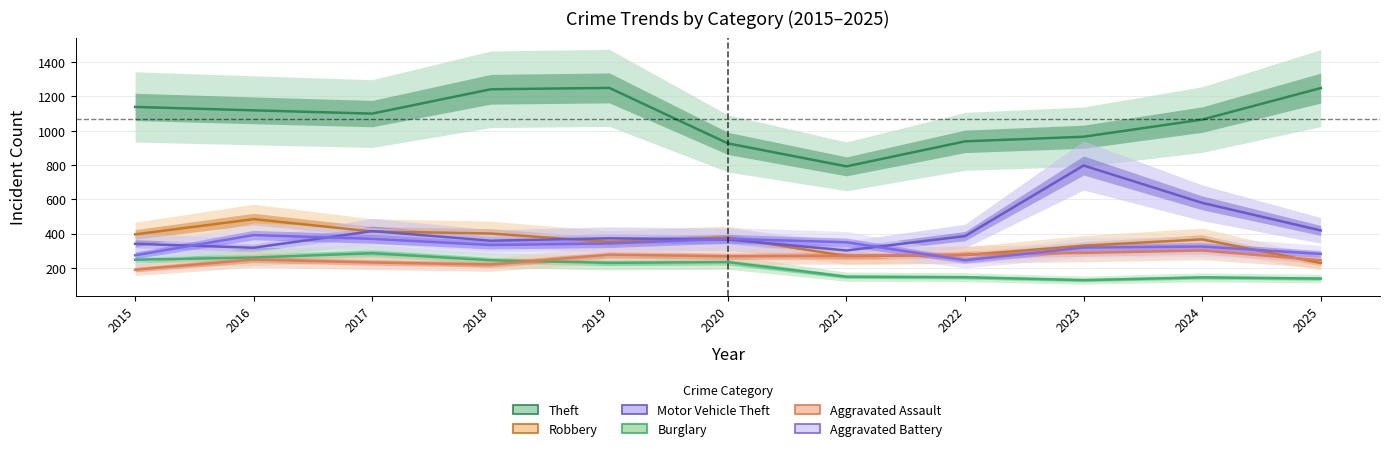

The value of Motor Vehicle Theft at 2018 is 174. True or false?

False